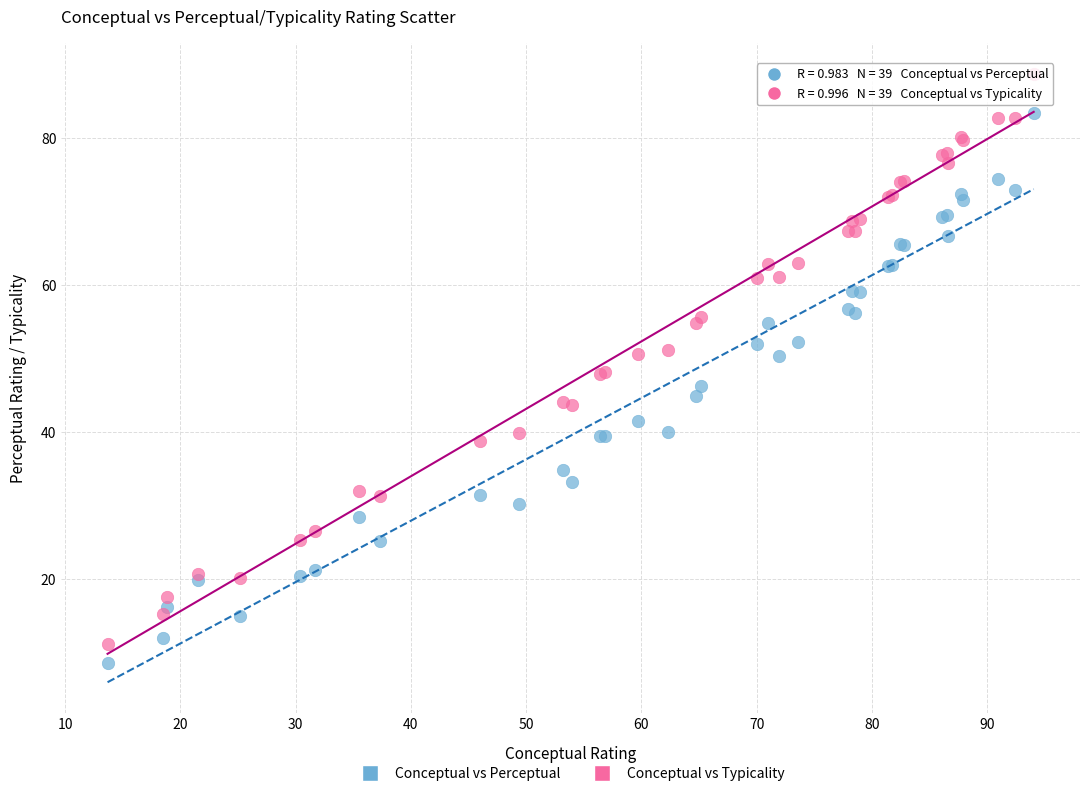

Which series has the widest spread of Y values?

Conceptual vs Typicality